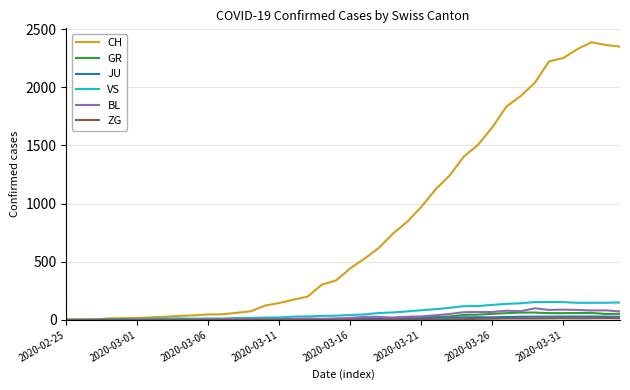

What is the greatest value displayed?

2387